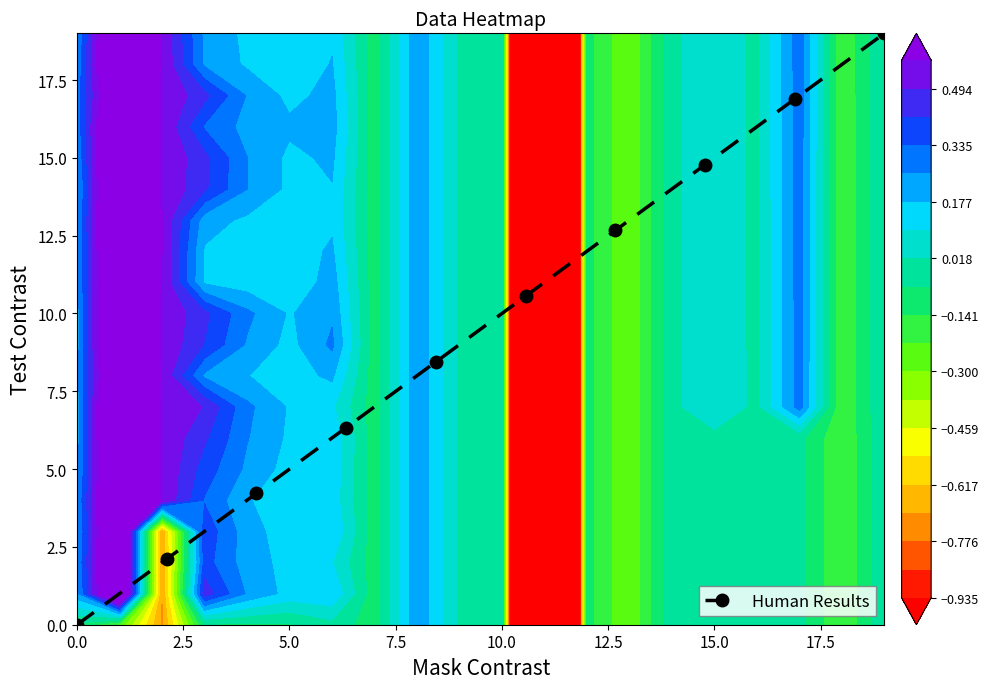

What is the value of the Human Results point at the 10th from the left?

19.0